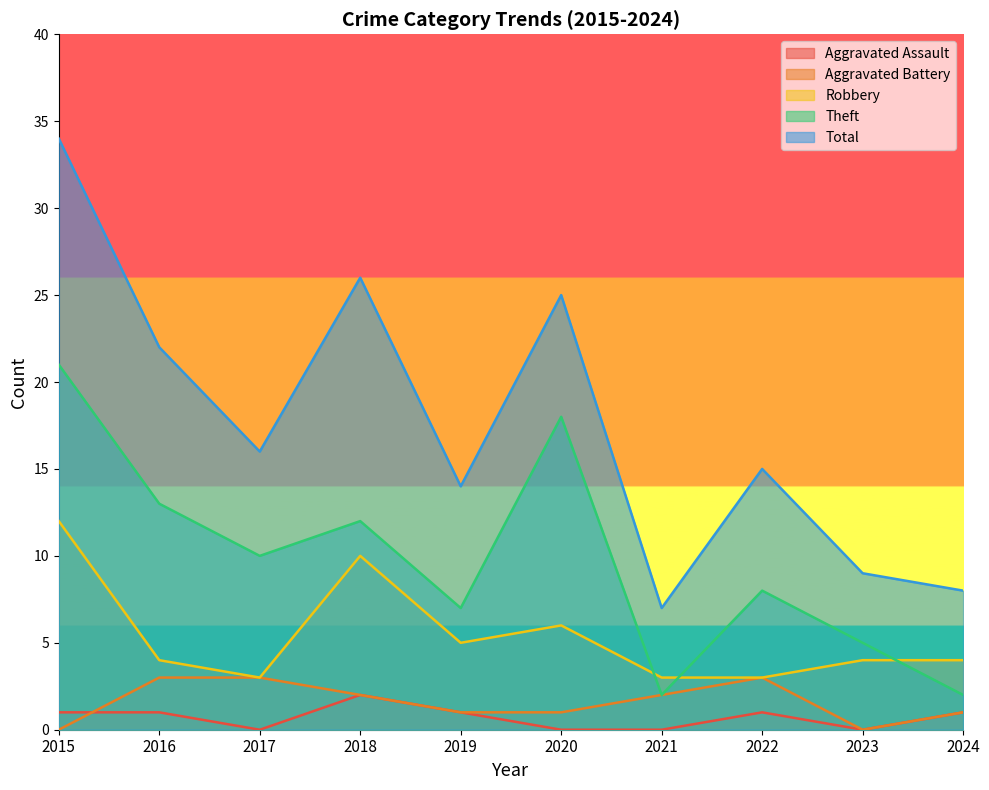

Rank the series at 2021 from highest to lowest value.

Total, Robbery, Aggravated Battery, Theft, Aggravated Assault